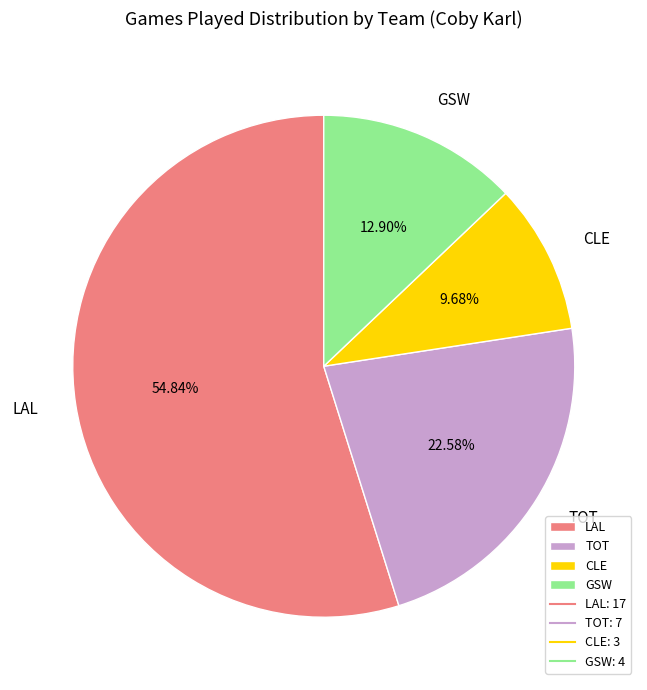

To the nearest percent, what portion does CLE represent?

10%